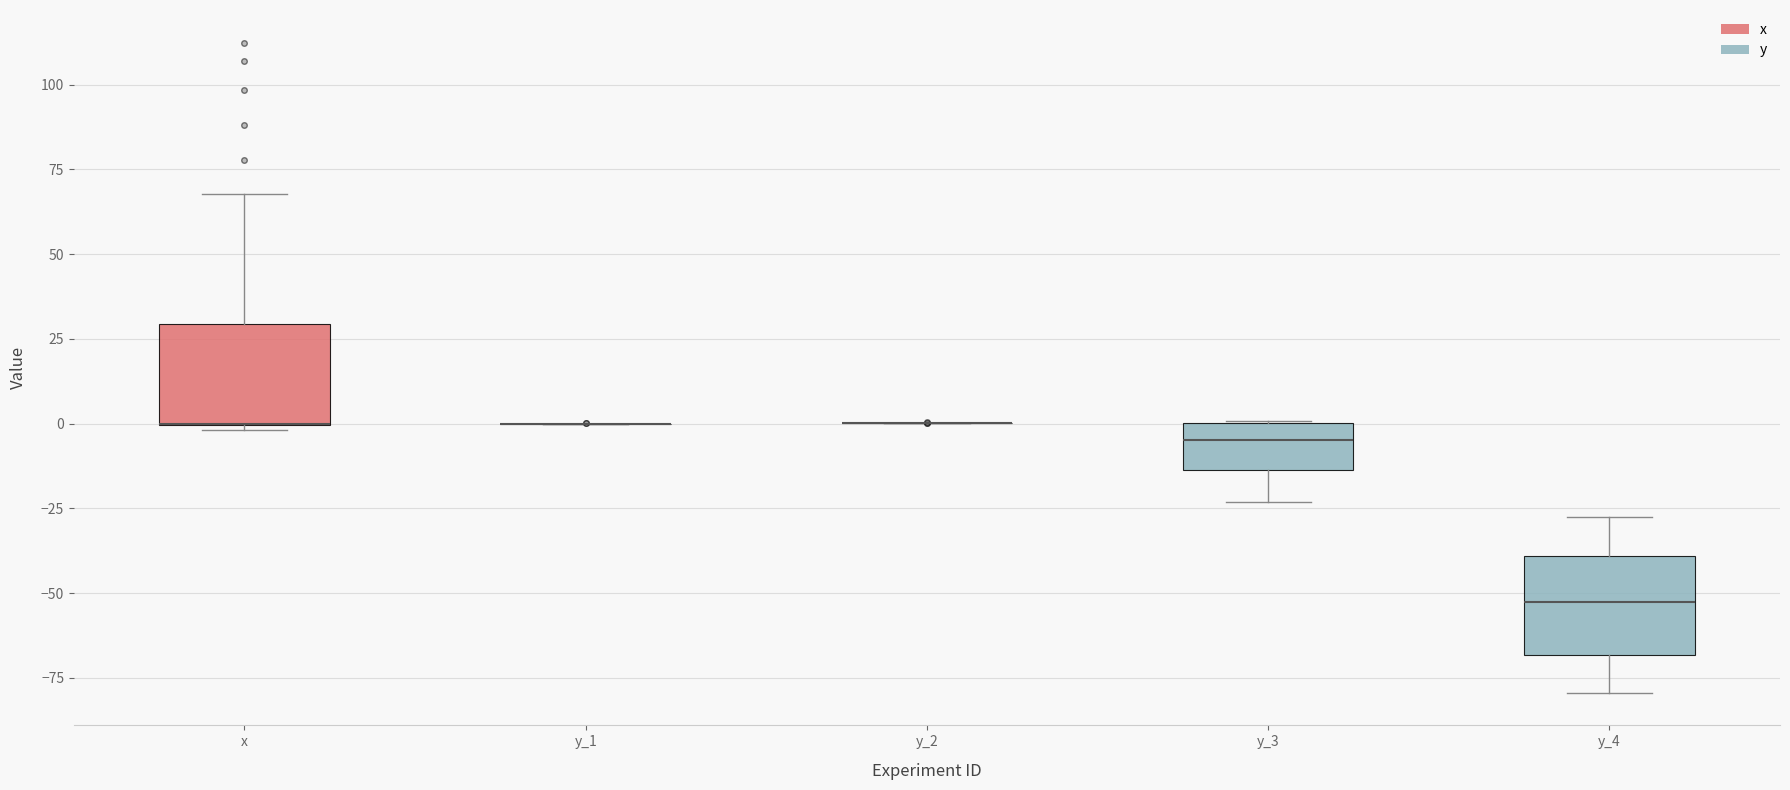

Reading left to right, read every box against the y-axis: the position of its median line, the range the box covers, and the ends of its whiskers. The values are not printed on the chart, so give them approximately, as read against the axis.

x: median 0 (drawn on the box's lower edge), box 0 to 30, whiskers 0 to 70
y_1: box collapsed to a line at 0, whiskers 0 to 0
y_2: box collapsed to a line at 0, whiskers 0 to 0
y_3: median -5, box -15 to 0, whiskers -25 to 0
y_4: median -55, box -70 to -40, whiskers -80 to -25